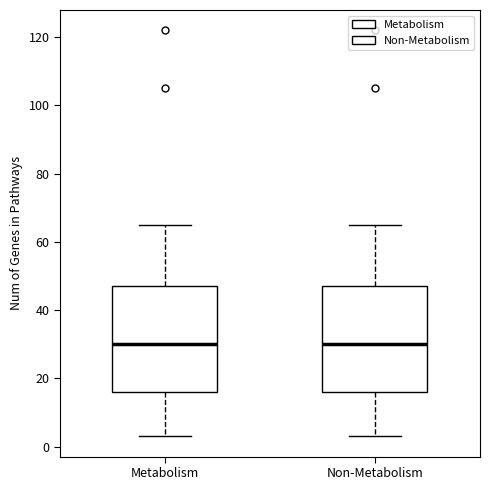

Reading left to right, transcribe this box plot: for each box, give where its median line is, the range the box spans, and where its two whiskers end, as read against the y-axis. The values are not printed on the chart, so give them approximately, as read against the axis.

Metabolism: median 30, box 16 to 48, whiskers 4 to 66
Non-Metabolism: median 30, box 16 to 48, whiskers 4 to 66